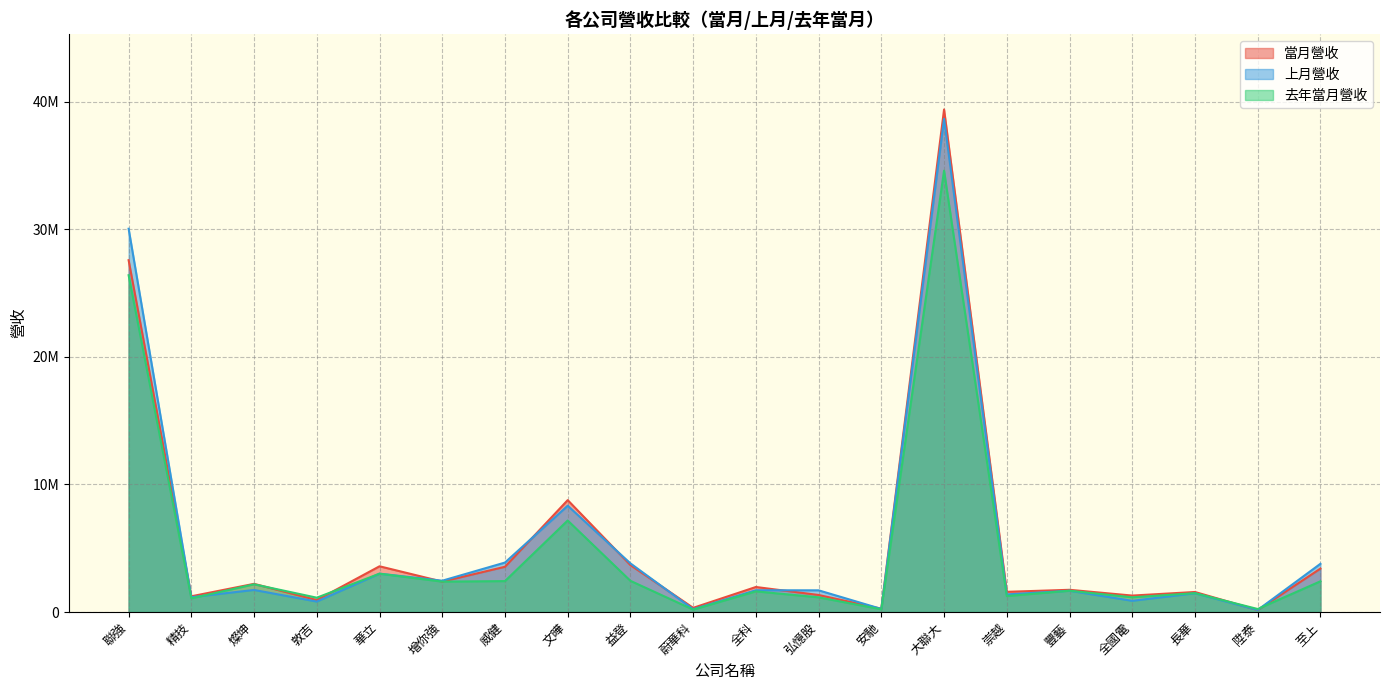

What is the difference between the maximum and minimum values in the 去年當月營收 series?

34394103